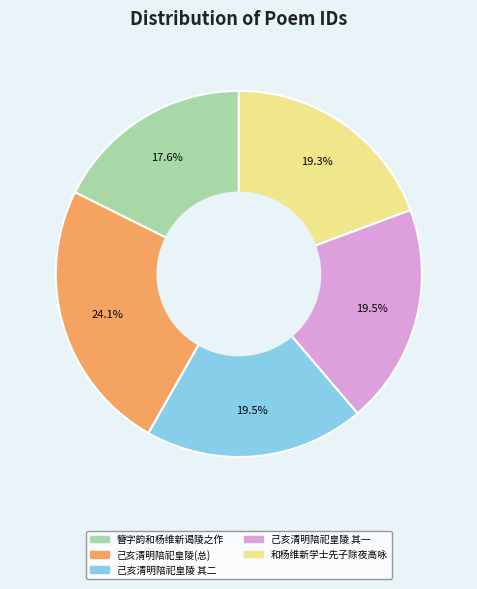

Is there a majority slice in this chart?

No